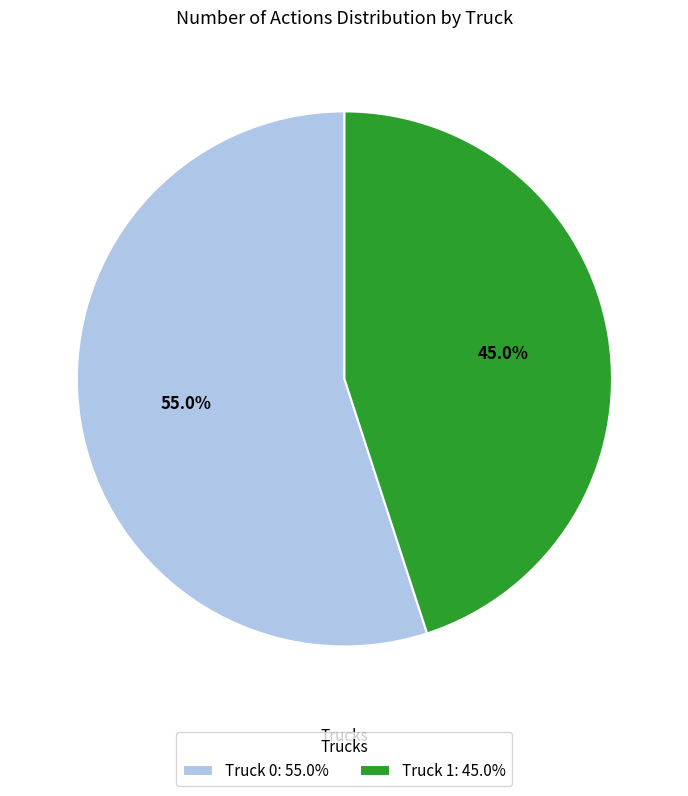

To the nearest percent, what percentage of the pie is Truck 0?

55%